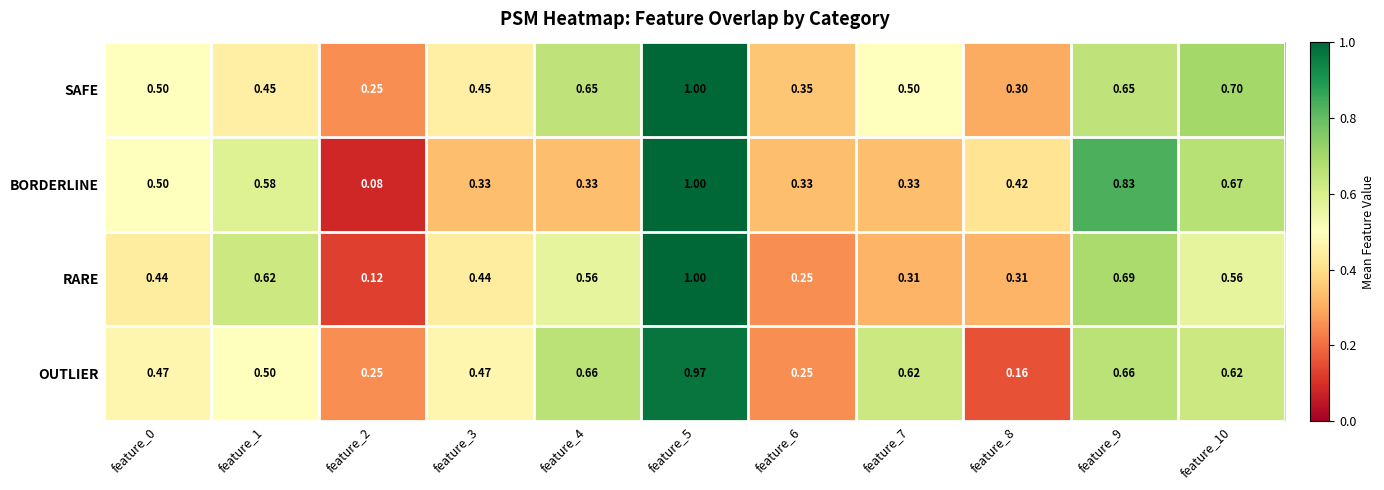

Which series has the largest total across all categories?

SAFE